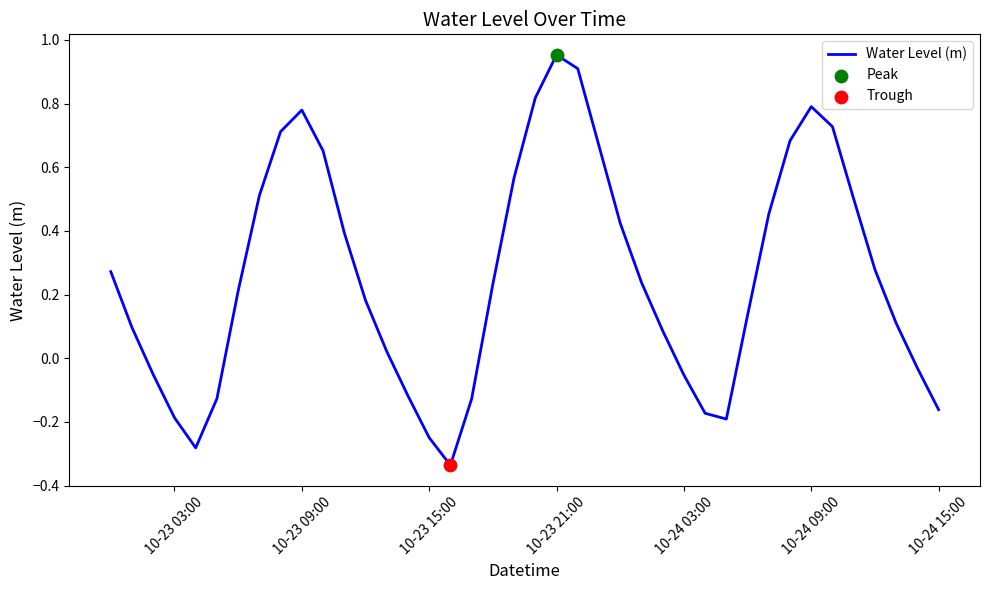

What is the difference between the maximum and minimum values?

1.3